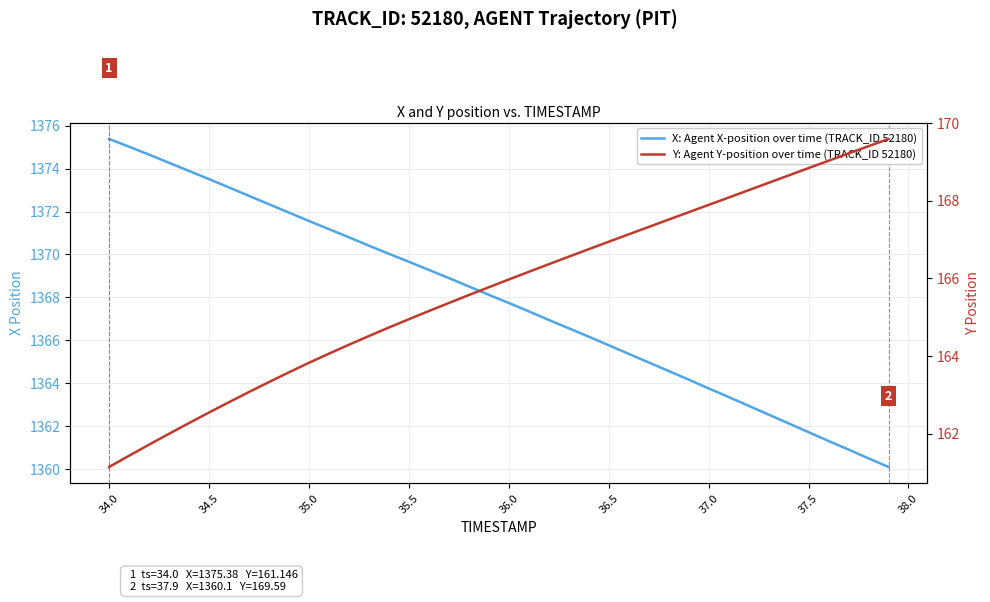

What is the label of the 9th point from the left?

38.0